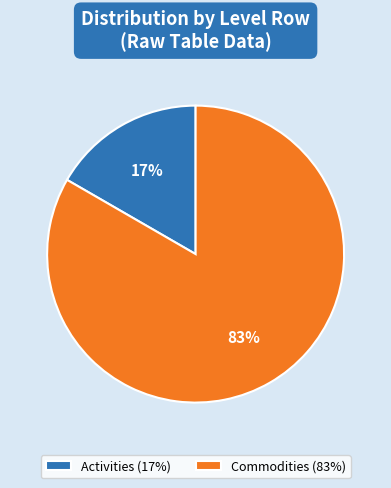

Which has a higher value, Commodities (83%) or Activities (17%)?

Commodities (83%)